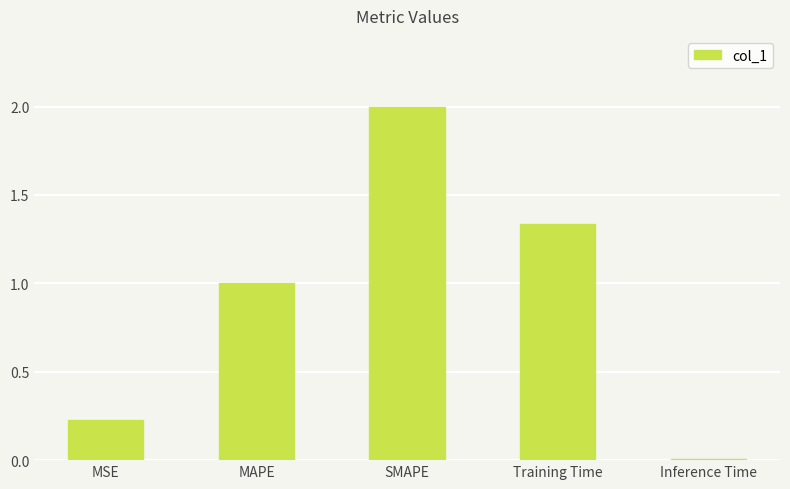

Between MAPE and Training Time, which is larger?

Training Time